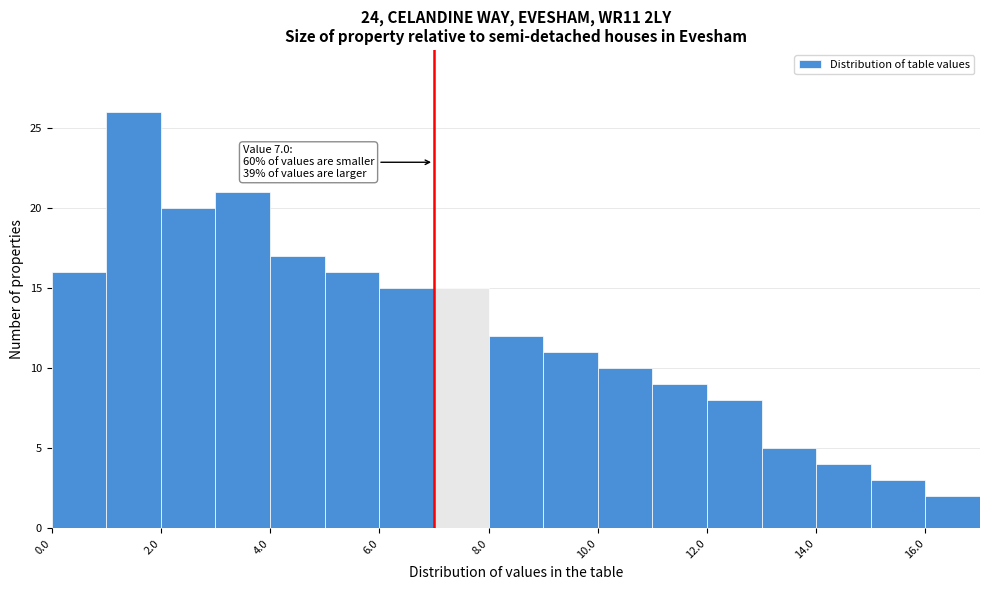

Which range on the x-axis has the tallest bar?

1 to 2